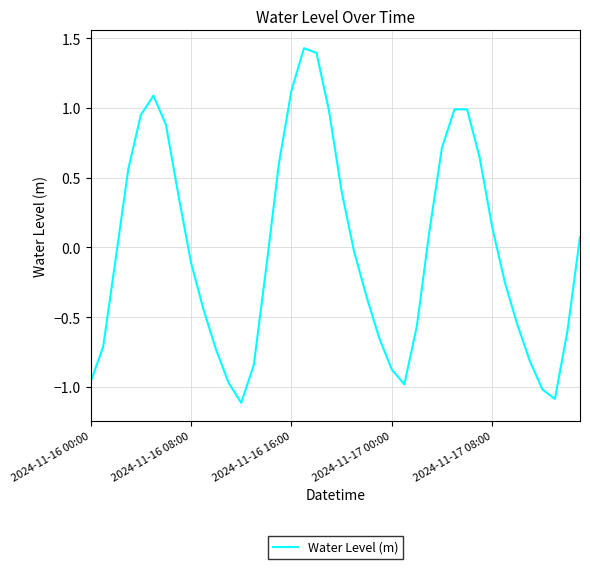

What is the smallest value displayed?

-1.1